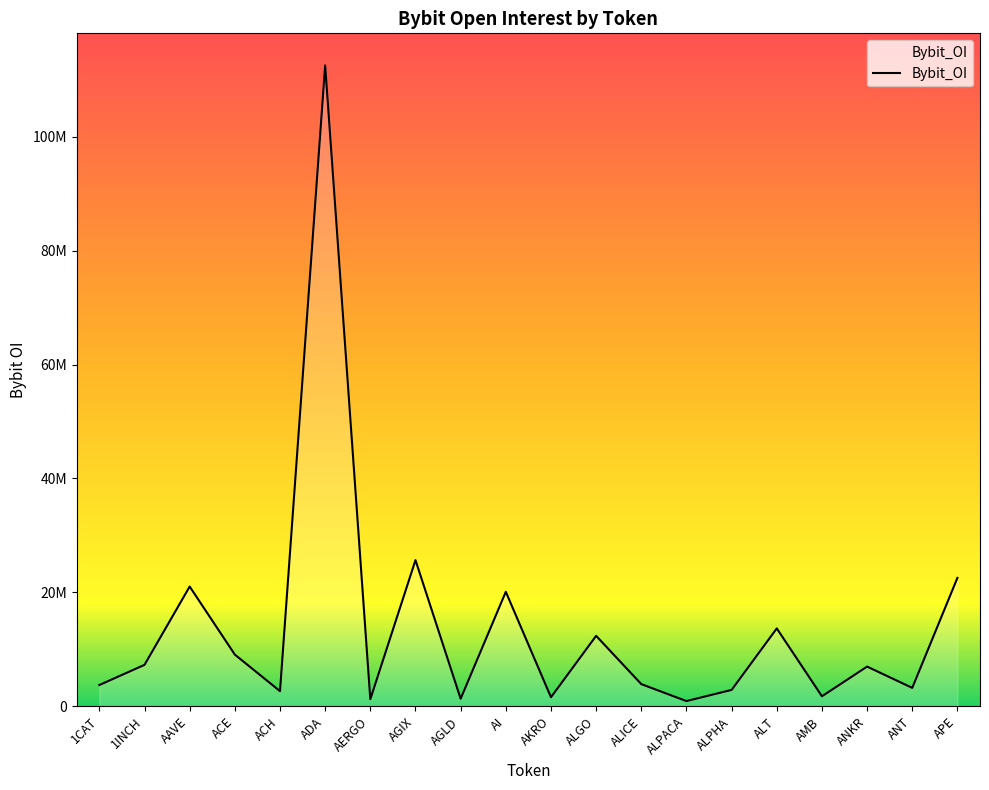

Reading right to left, extract all data points from this chart.

22554037	3244438	6979076	1768940	13679589	2886216	928333	3902382	12376412	1598465	20109167	1336224	25669017	1253812	112506813	2667857	9084548	21029058	7287006	3743187